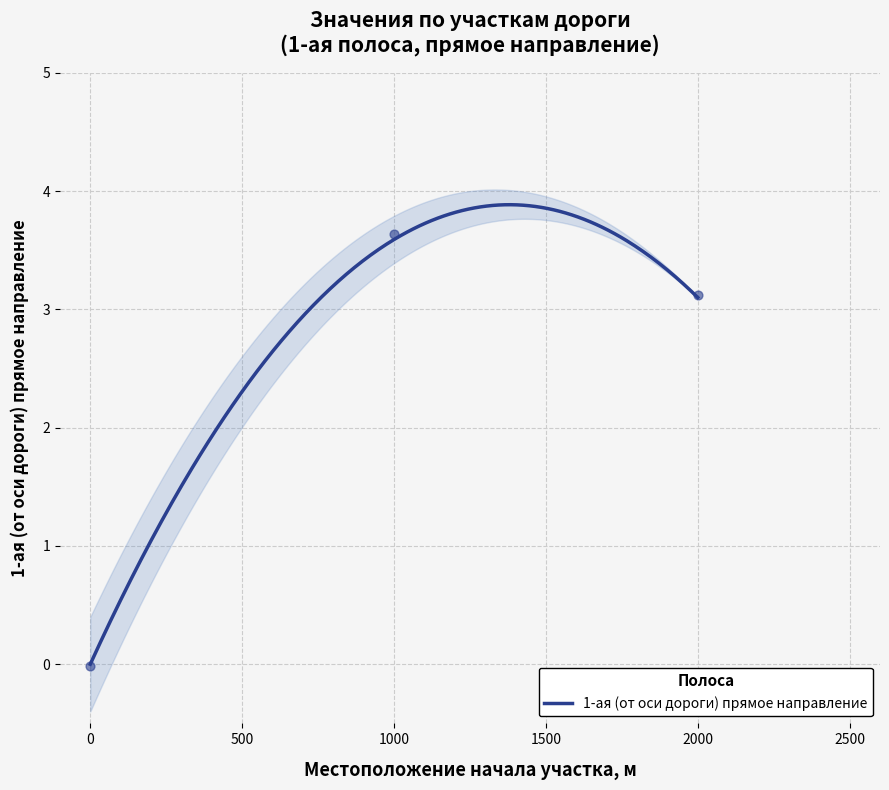

What is the maximum value for 1-ая (от оси дороги) прямое направление?

3.9